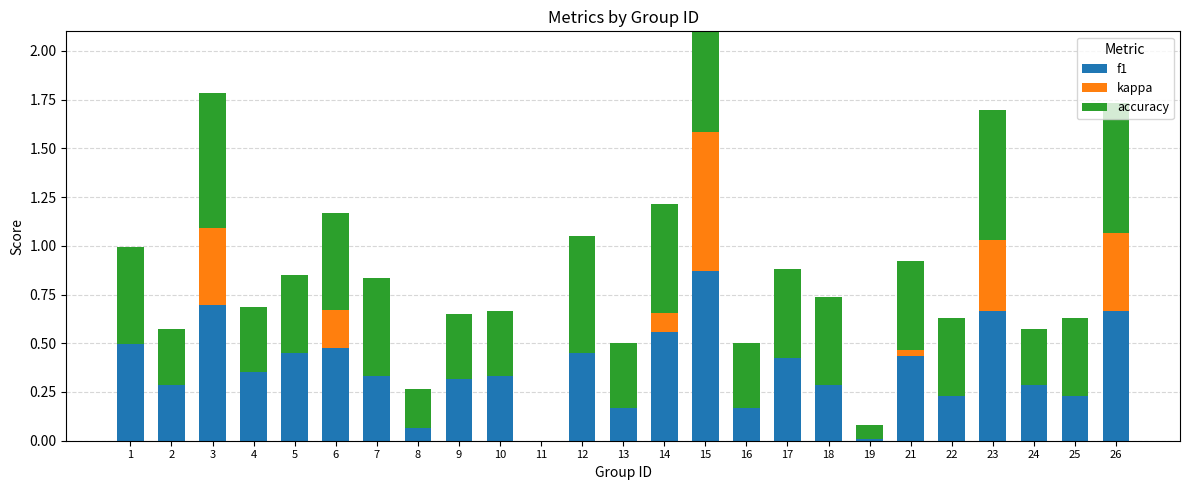

Which series has the largest total across all categories?

accuracy